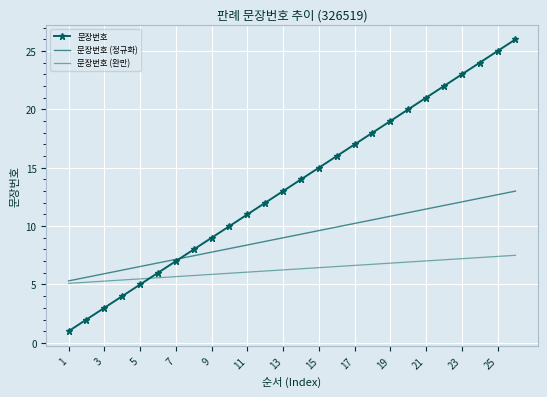

Rank the series by their average value, from highest to lowest.

문장번호, 문장번호 (정규화), 문장번호 (완만)